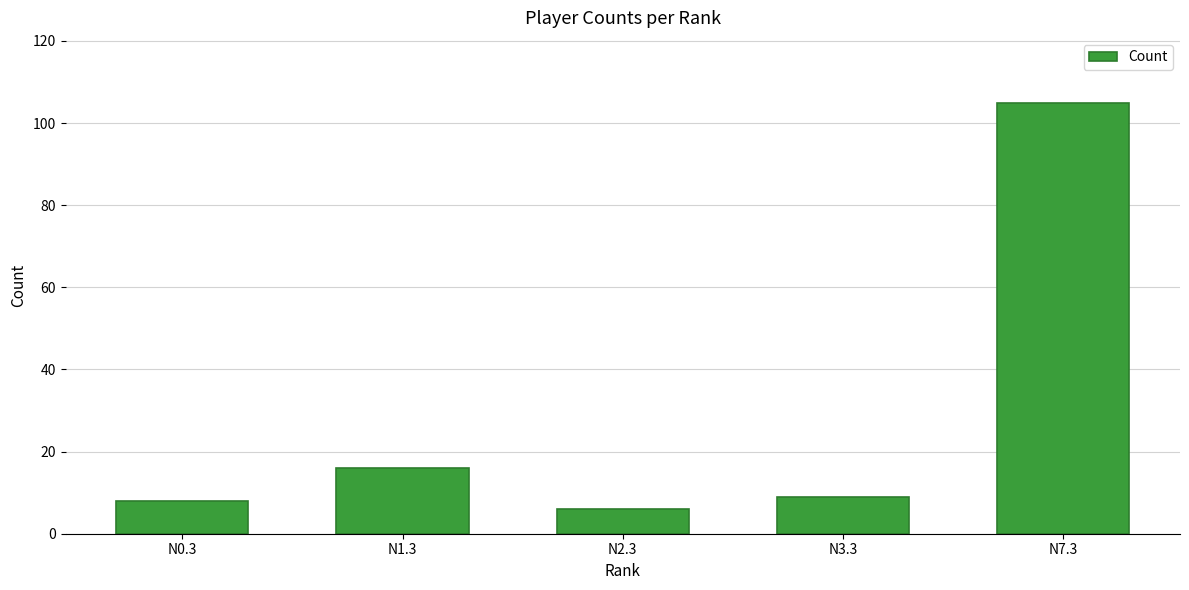

Which category has the lowest value across all series?

N2.3